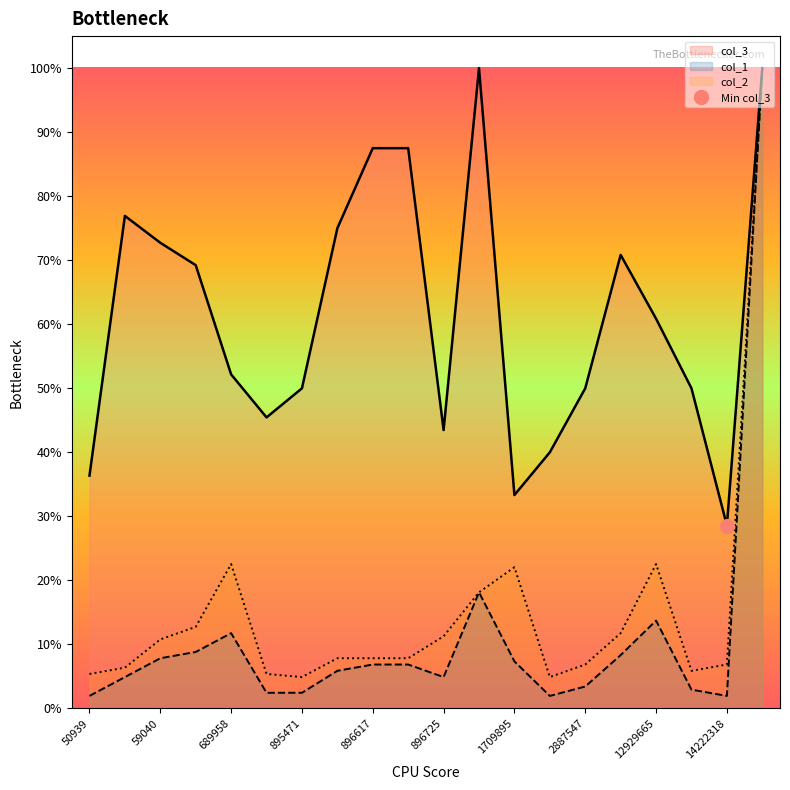

Does the chart display data point markers on the line(s)?

No